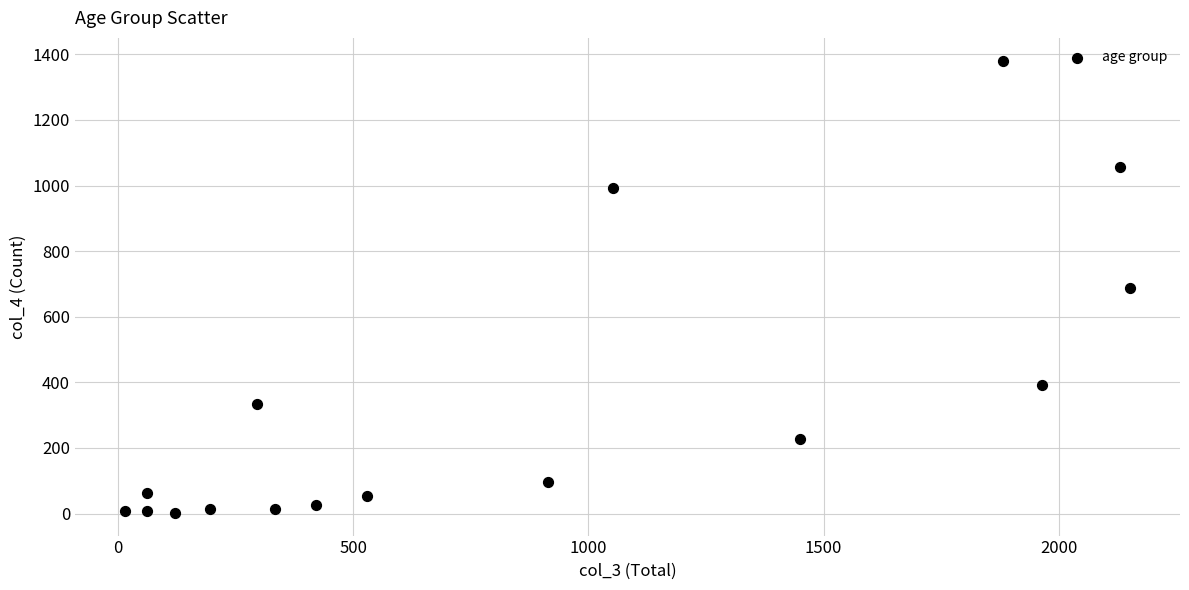

What is the range of X values (max minus min)?

2136